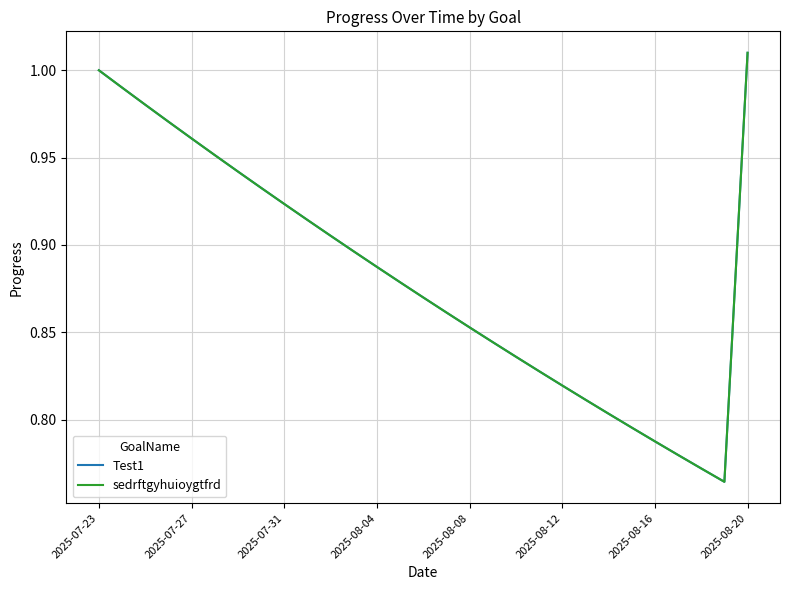

Reading left to right, extract all data points from this chart.

Test1: 1.0	1.0	1.0	1.0	1.0	1.0	0.9	0.9	0.9	0.9	0.9	0.9	0.9	0.9	0.9	0.9	0.9	0.8	0.8	0.8	0.8	0.8	0.8	0.8	0.8	0.8	0.8	0.8	1.0
sedrftgyhuioygtfrd: 1.0	1.0	1.0	1.0	1.0	1.0	0.9	0.9	0.9	0.9	0.9	0.9	0.9	0.9	0.9	0.9	0.9	0.8	0.8	0.8	0.8	0.8	0.8	0.8	0.8	0.8	0.8	0.8	1.0